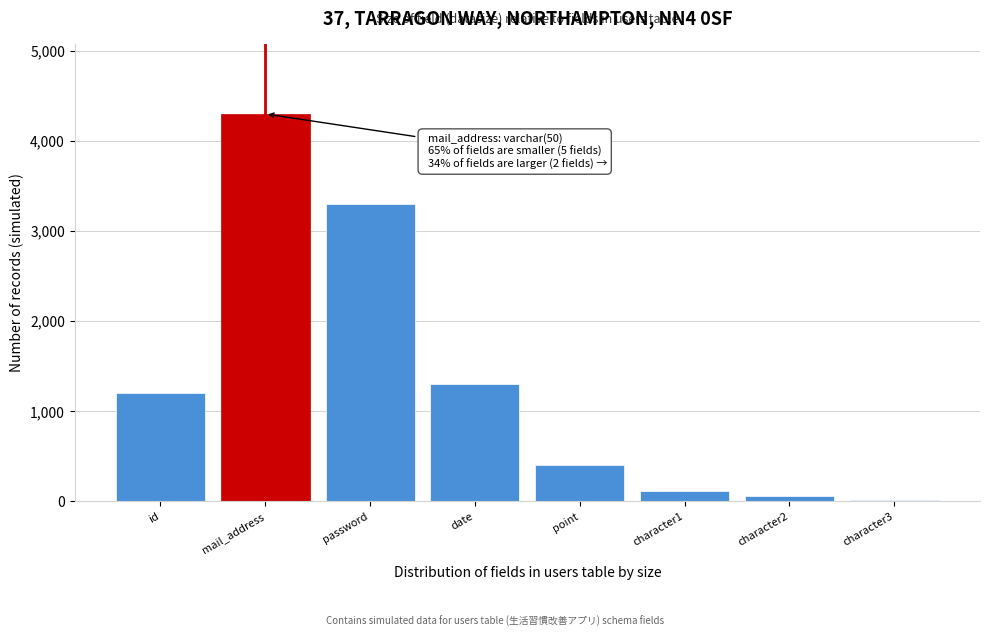

Reading left to right, extract all data points from this chart.

id=1200	mail_address=4300	password=3300	date=1300	point=400	character1=120	character2=60	character3=20